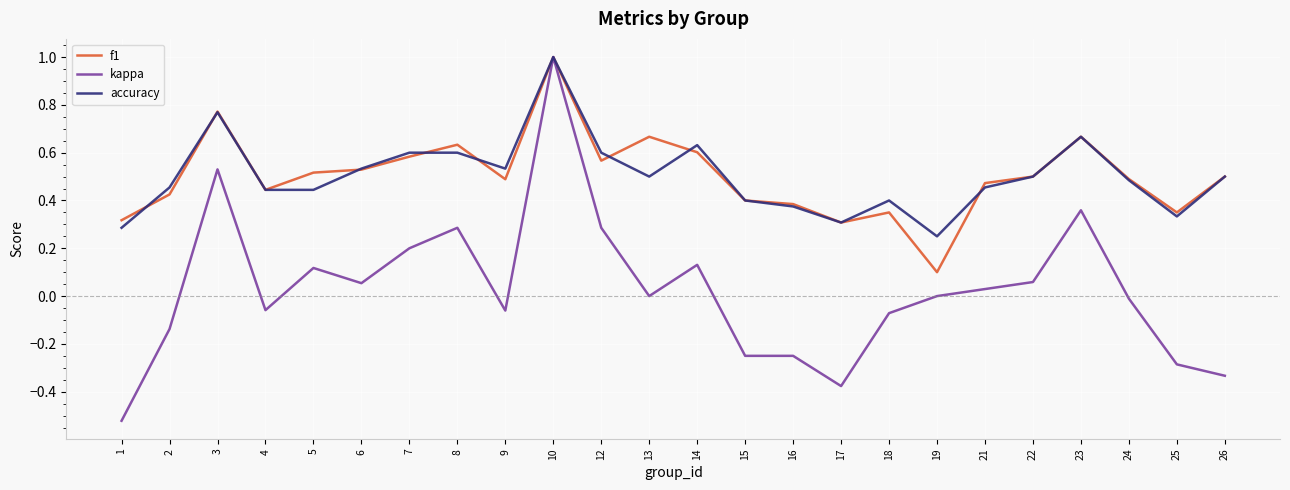

At how many categories does at least one series exceed 0?

24